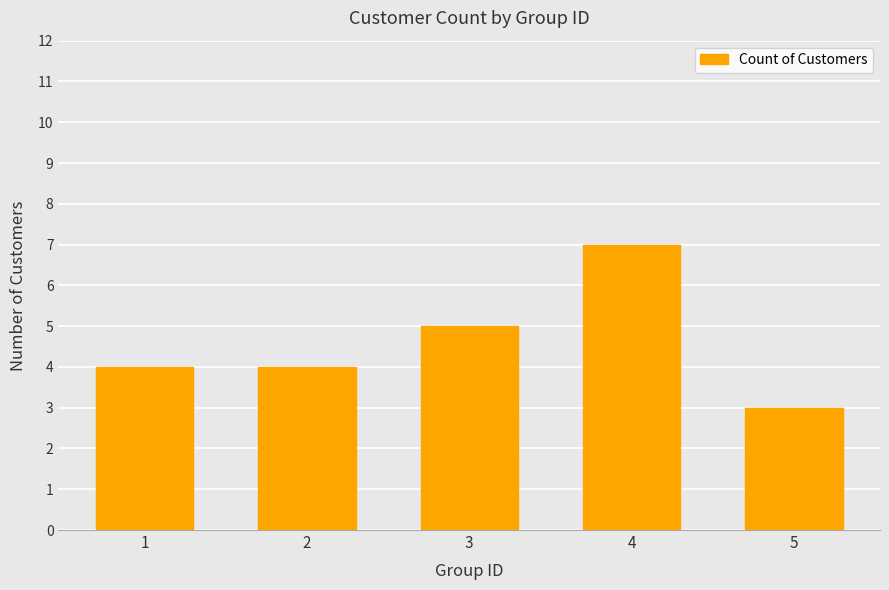

Reading right to left, list all the values displayed in this chart.

3	7	5	4	4